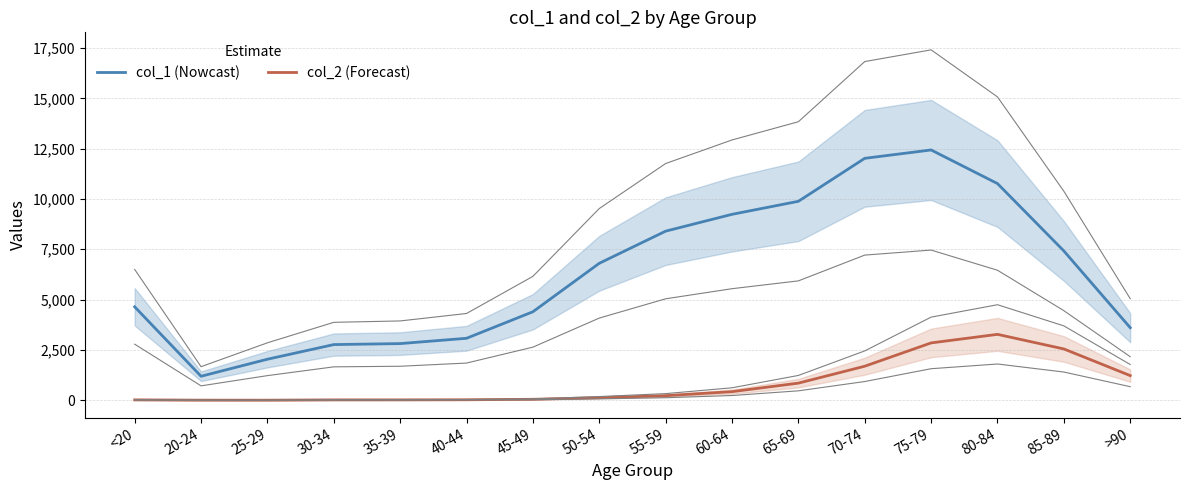

What position from the left is 30-34?

4